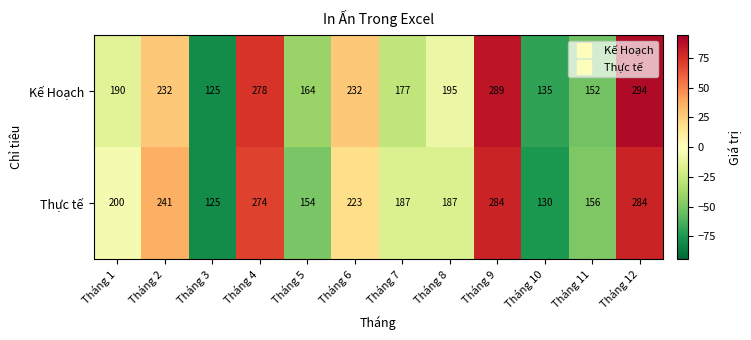

What is the approximate value of Thực tế at Tháng 1, to the nearest 50?

200